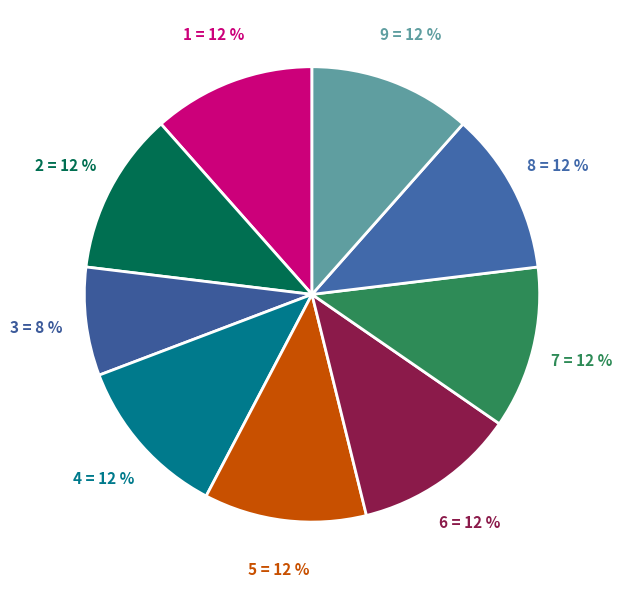

How many slices are in this pie chart?

9